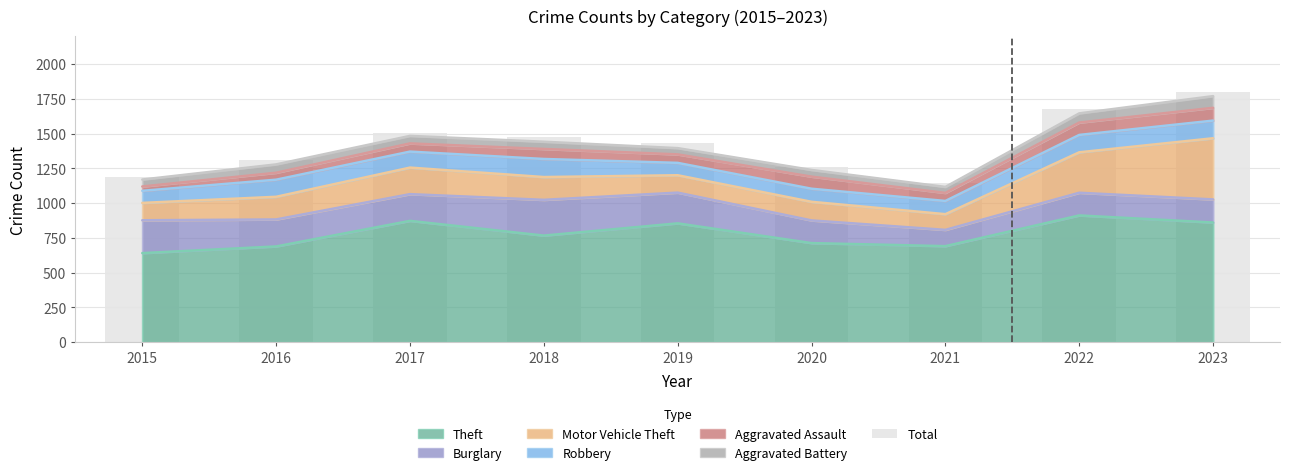

Is it true that the value at 2018 is 2337?

False